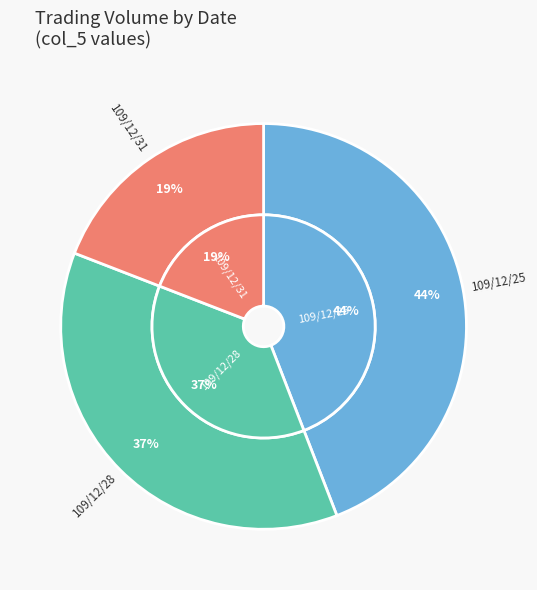

The 109/12/28 slice represents 28% of the pie. True or false?

False